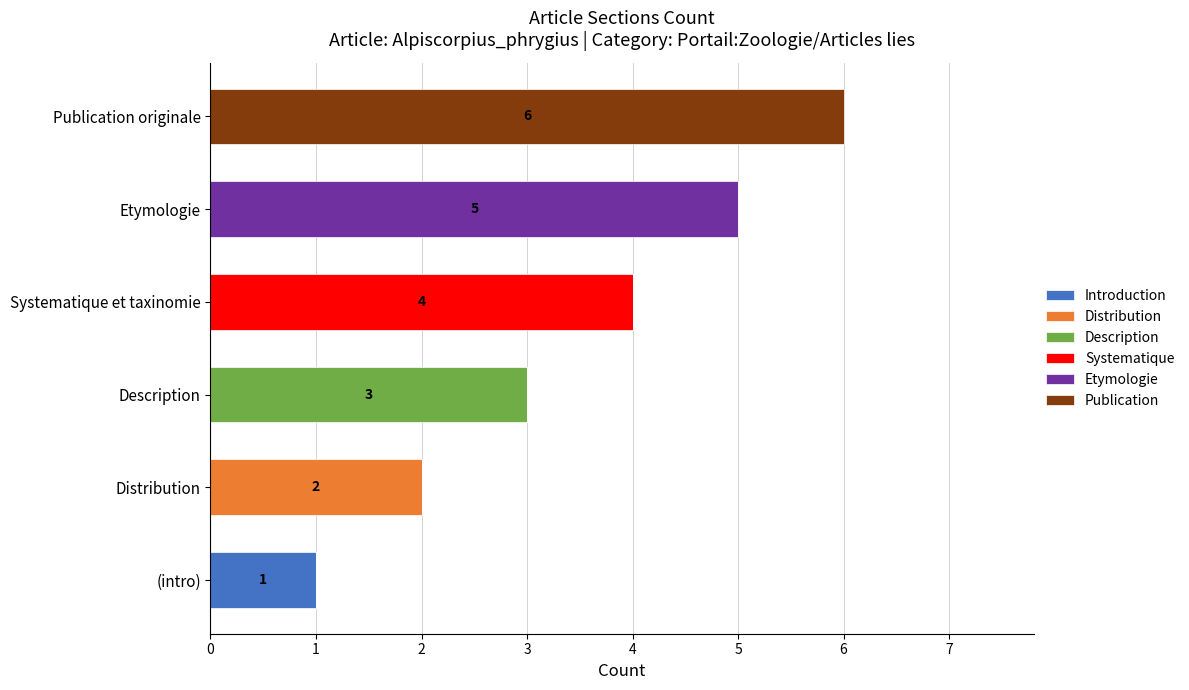

At which category is the sum across all series the highest?

Publication originale